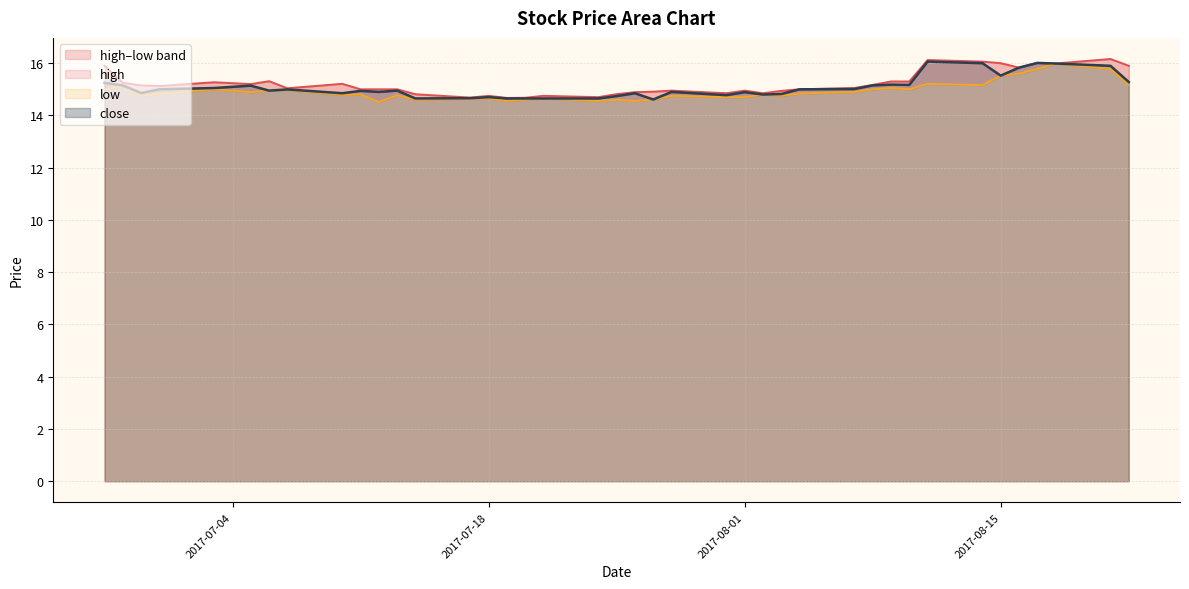

At which label does high first exceed 15?

2017-06-27